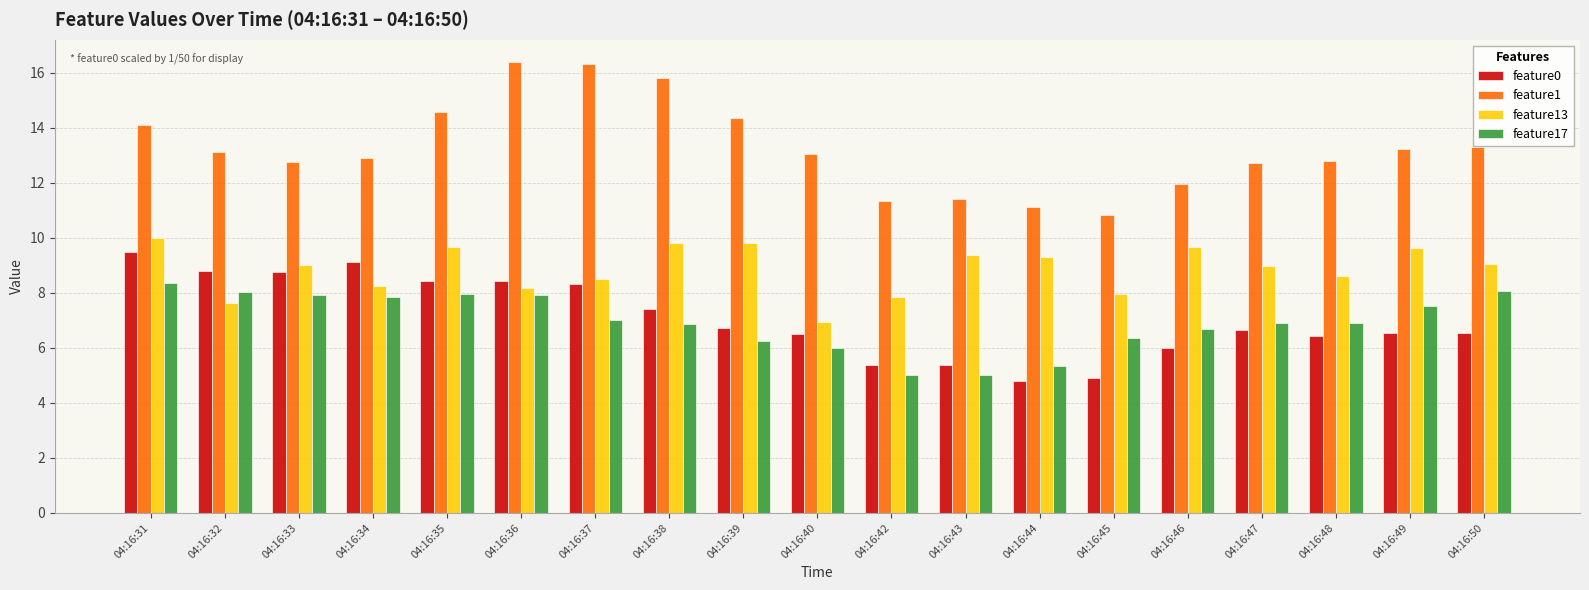

What is the highest value of the feature17 series?

8.4